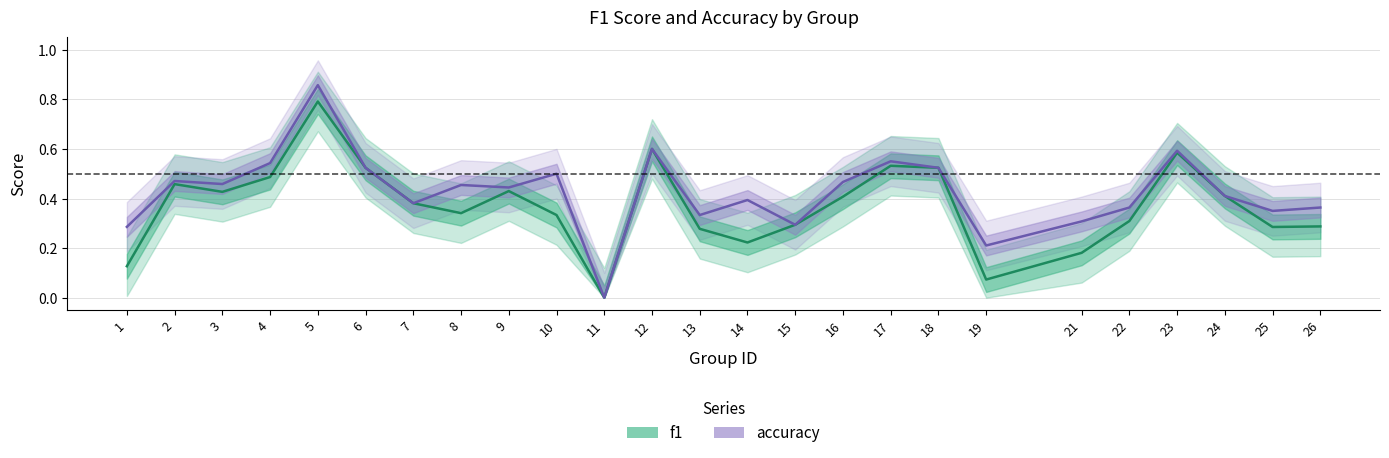

True or false: f1 has a value of 0.4 at 9.

True